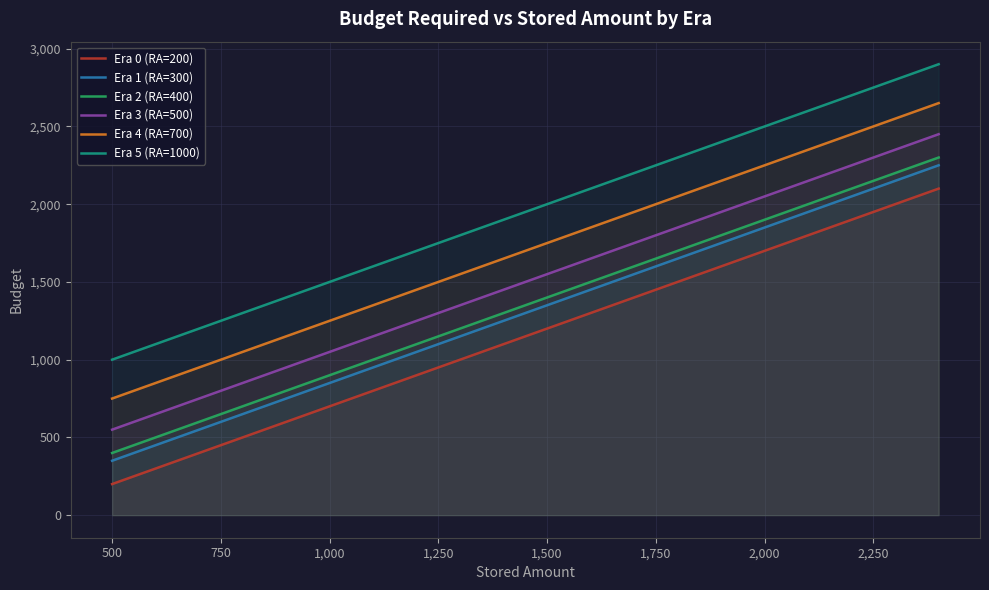

True or false: Era 5 (RA=1000) has a value of 2908 at 1,500.

False